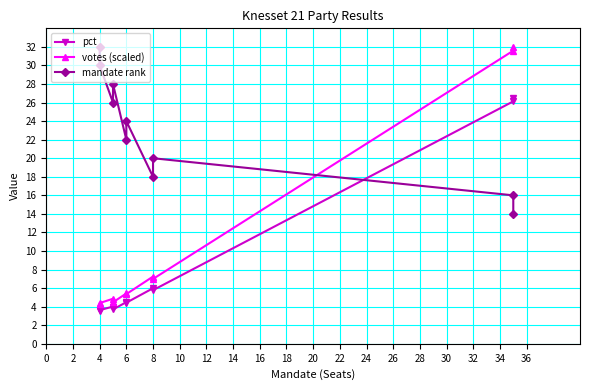

How many data points in votes (scaled) are less than 5?

4